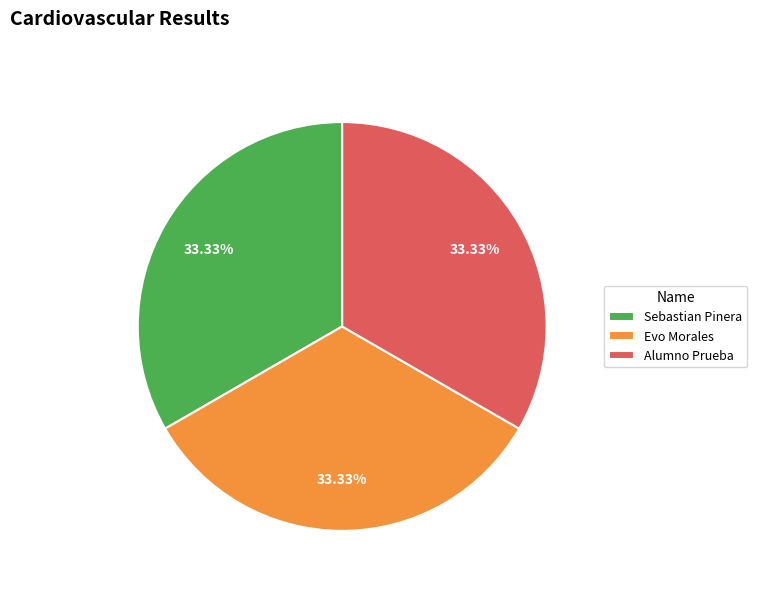

To the nearest percent, what percentage of the pie is Evo Morales?

33%